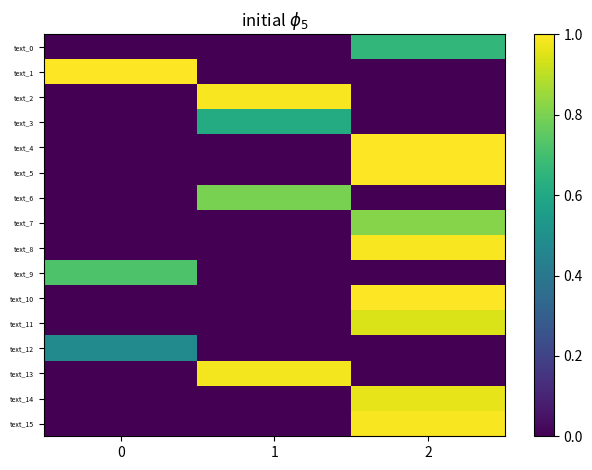

What is the greatest value displayed?

1.0